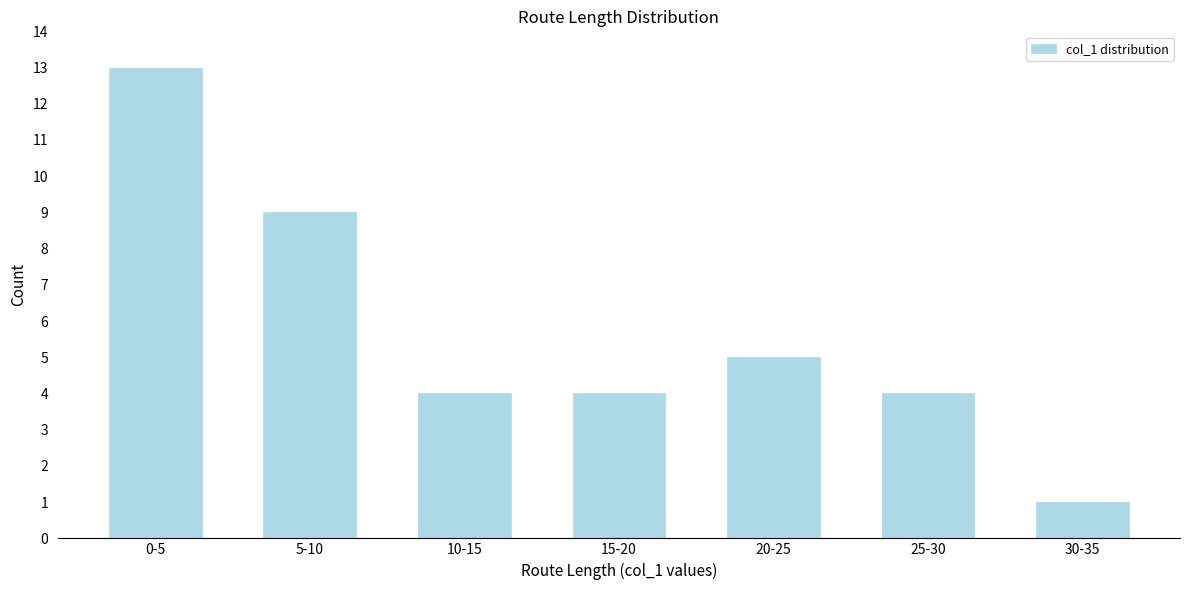

Reading left to right, what are all the values shown in this chart?

0-5=13	5-10=9	10-15=4	15-20=4	20-25=5	25-30=4	30-35=1